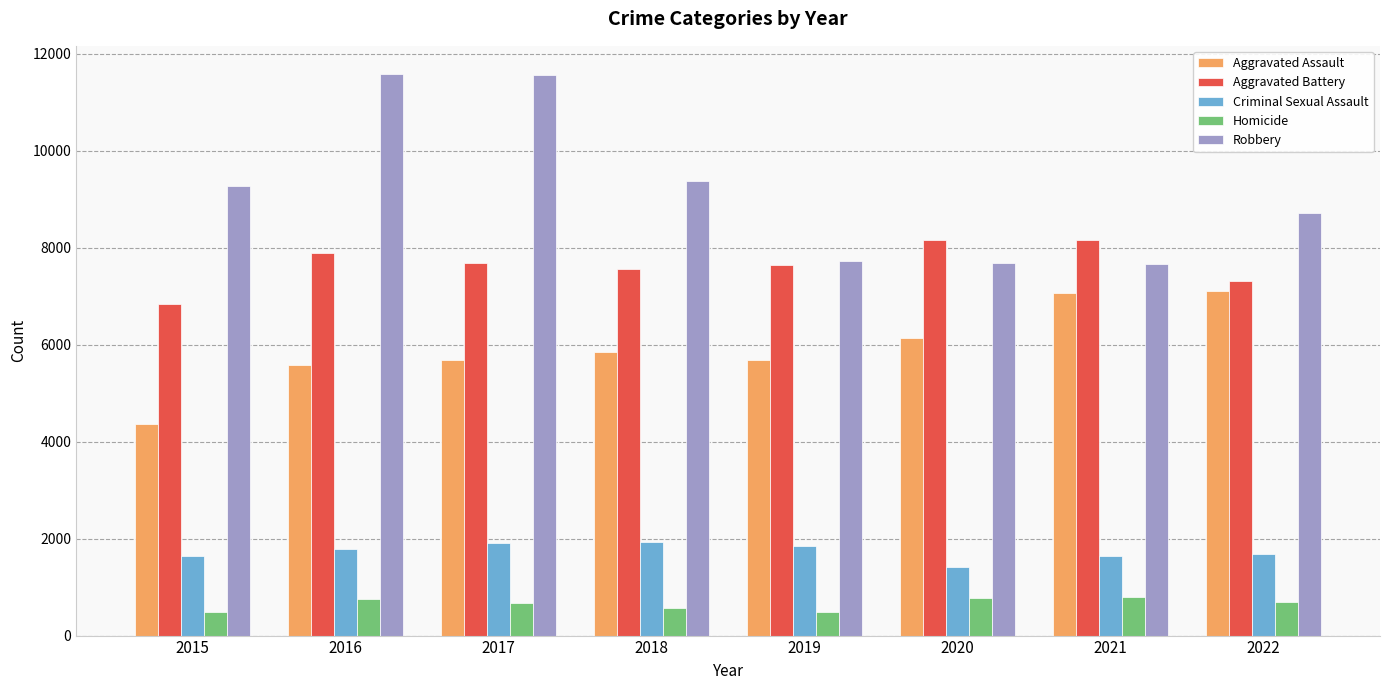

What is the total value across all series at 2017?

27491